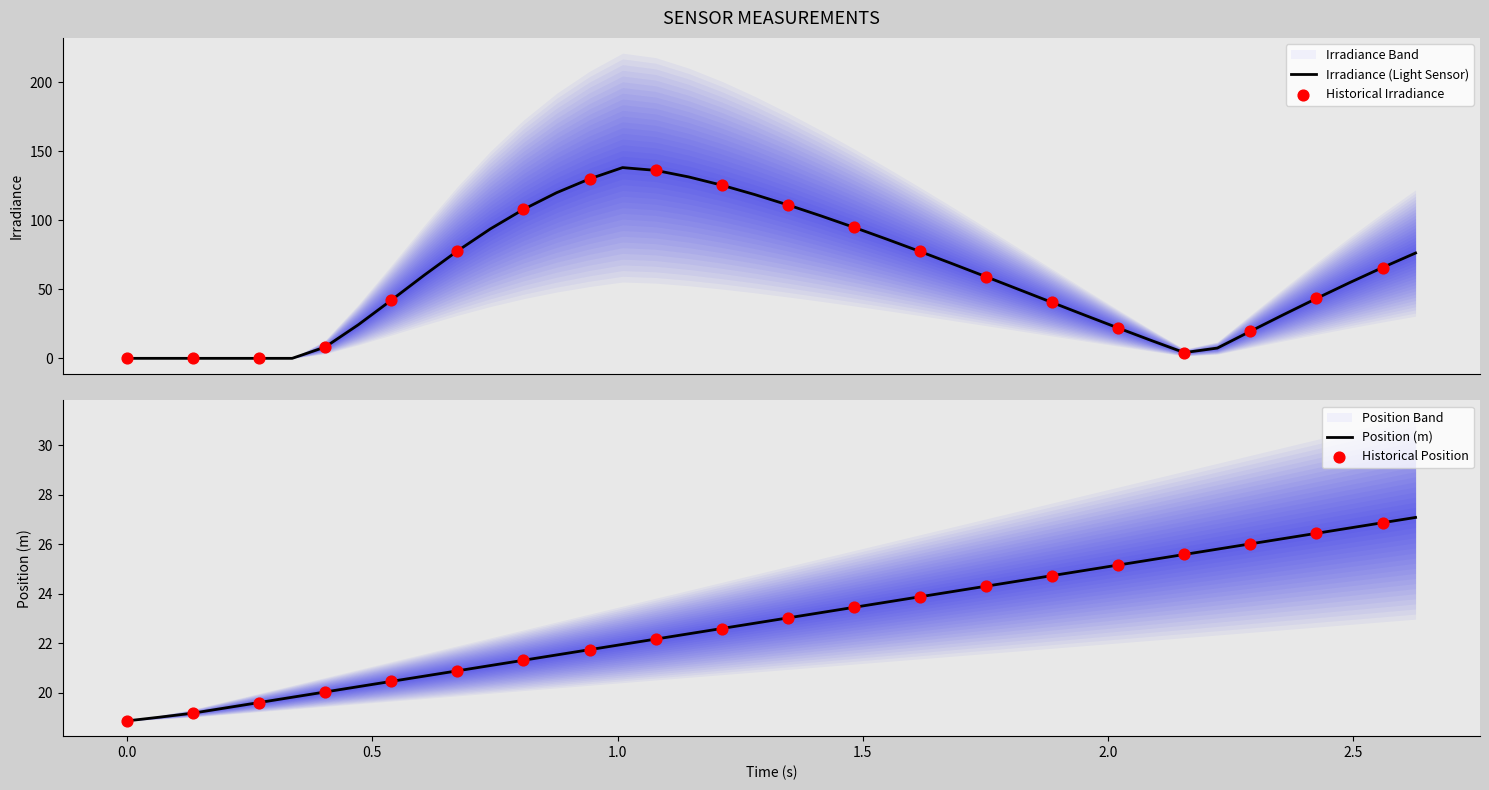

Which series contains the highest Y value?

irradiance